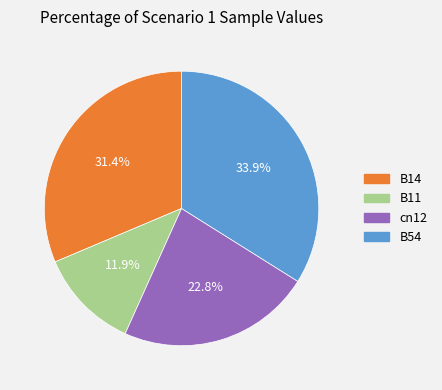

Does any single category account for the majority?

No